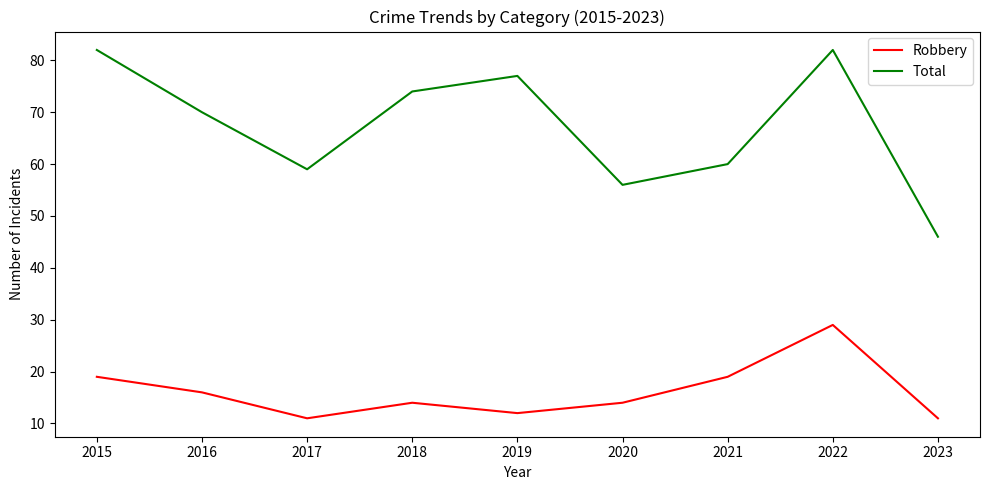

What is the total value across all series at 2022?

111